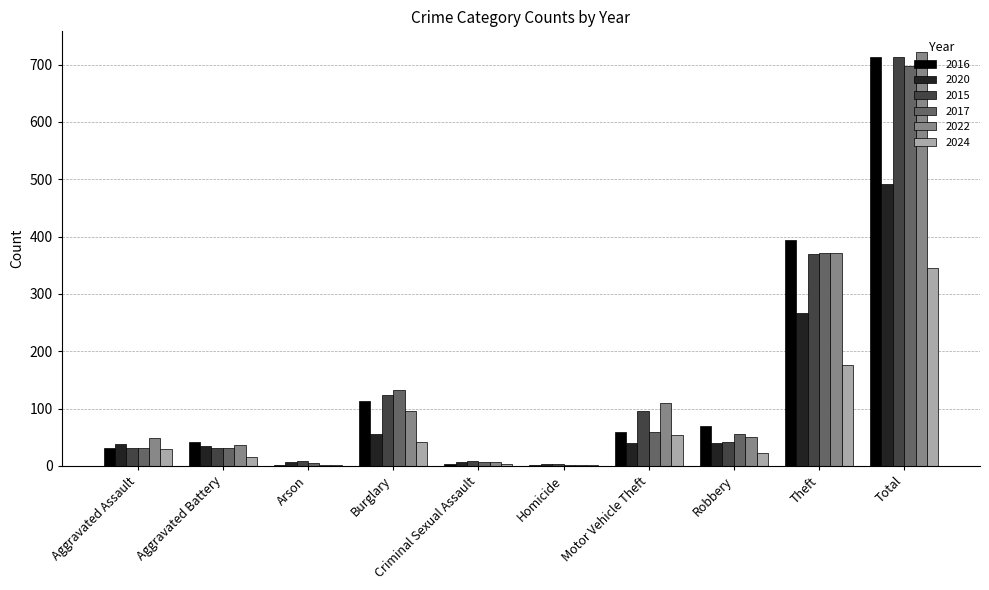

The value of 2017 at Theft is 201. True or false?

False